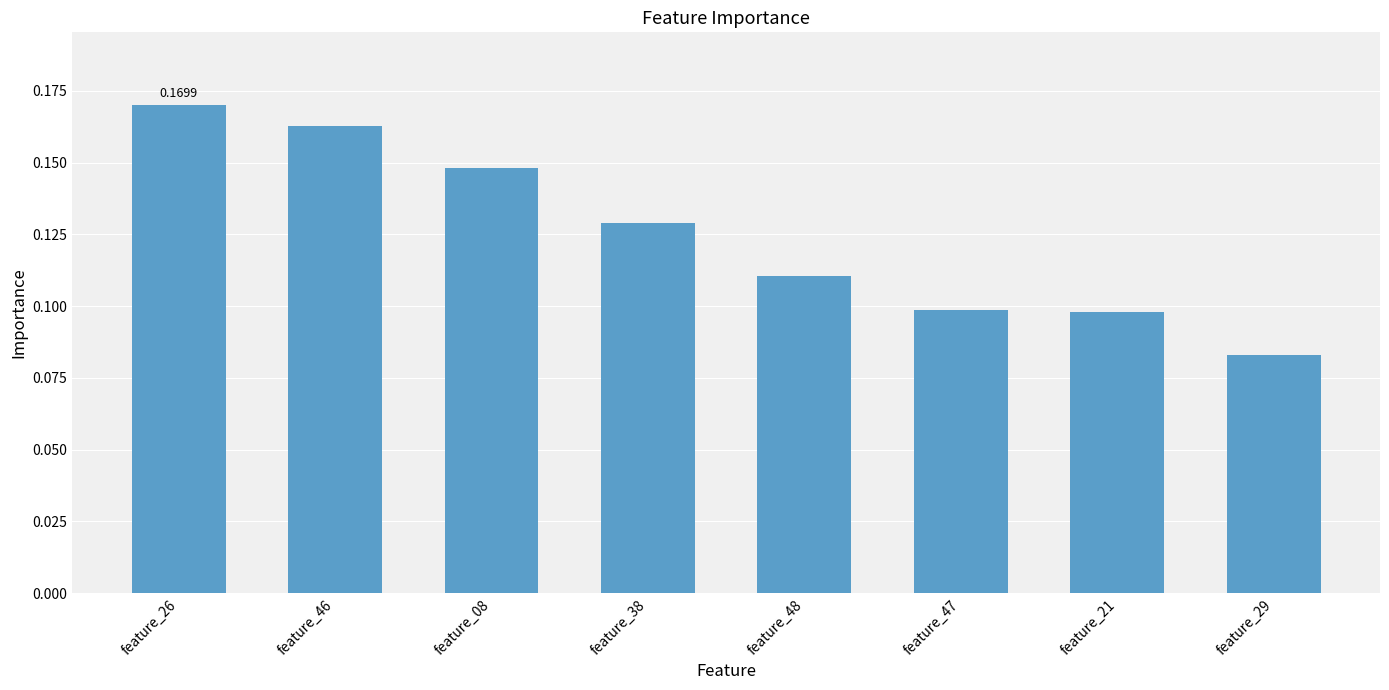

What is the label of the 8th bar from the left?

feature_29